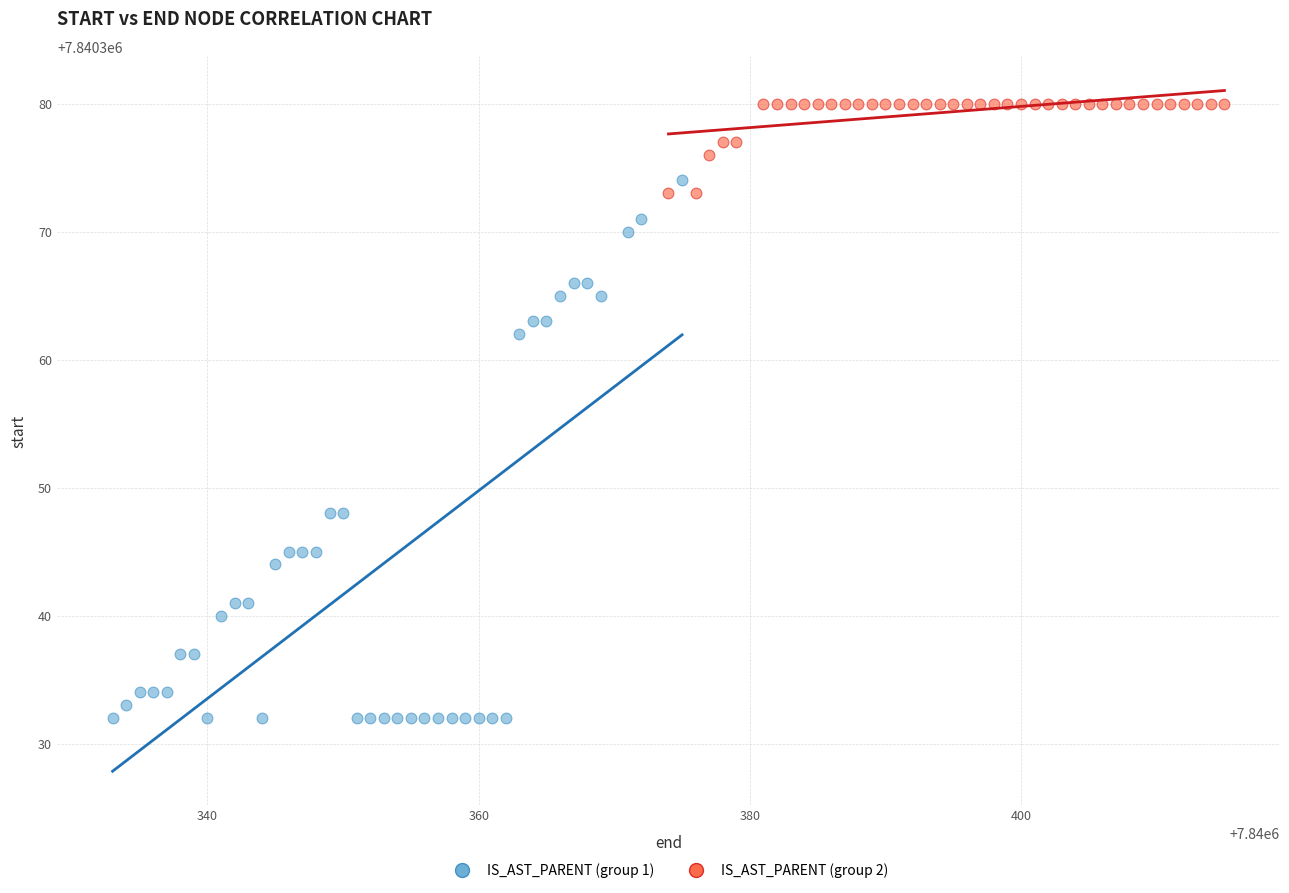

Which series contains the lowest Y value?

IS_AST_PARENT (group 1)